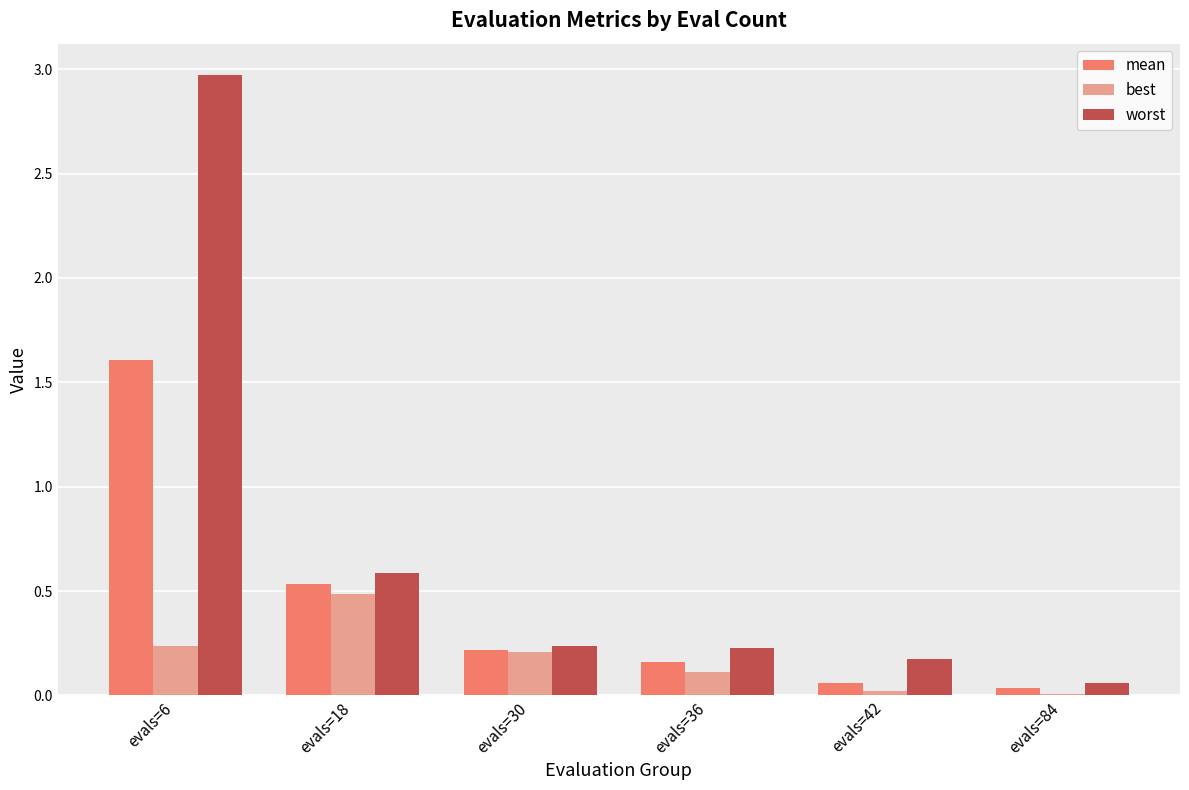

Where is worst nearest to the value 1?

evals=18